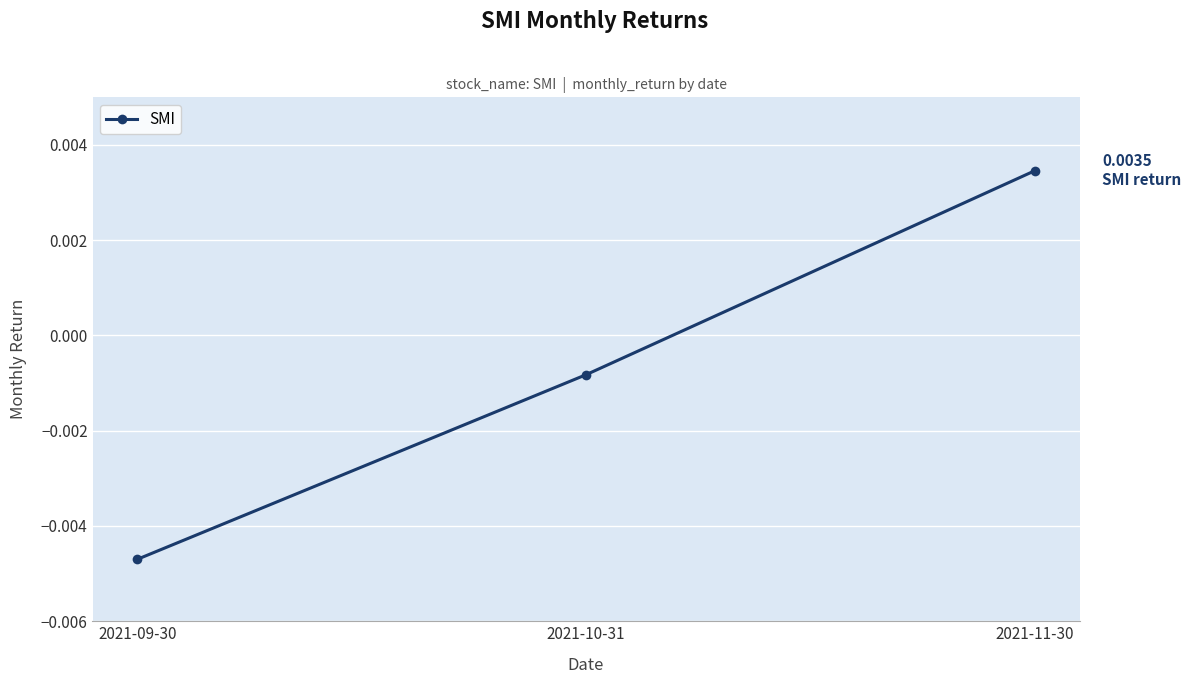

How many values exceed 0?

1